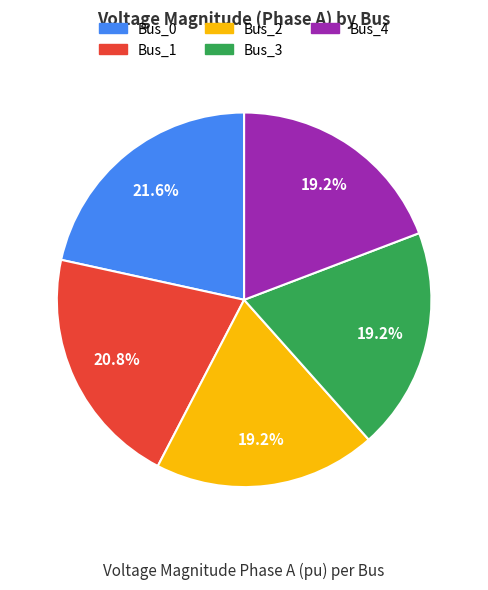

Does any single category account for the majority?

No